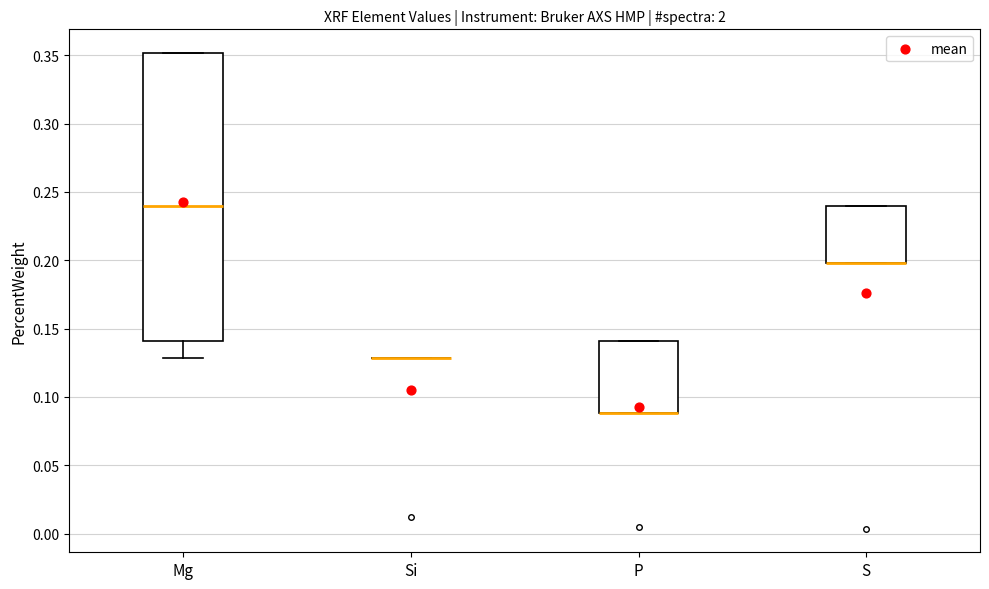

Reading left to right, transcribe this box plot: for each box, give where its median line is, the range the box spans, and where its two whiskers end, as read against the y-axis. The values are not printed on the chart, so give them approximately, as read against the axis.

Mg: median 0.24, box 0.14 to 0.35, whiskers 0.13 to 0.35
Si: box collapsed to a line at 0.13, whiskers 0.13 to 0.13
P: median 0.09 (drawn on the box's lower edge), box 0.09 to 0.14, whiskers 0.09 to 0.14
S: median 0.20 (drawn on the box's lower edge), box 0.20 to 0.24, whiskers 0.20 to 0.24